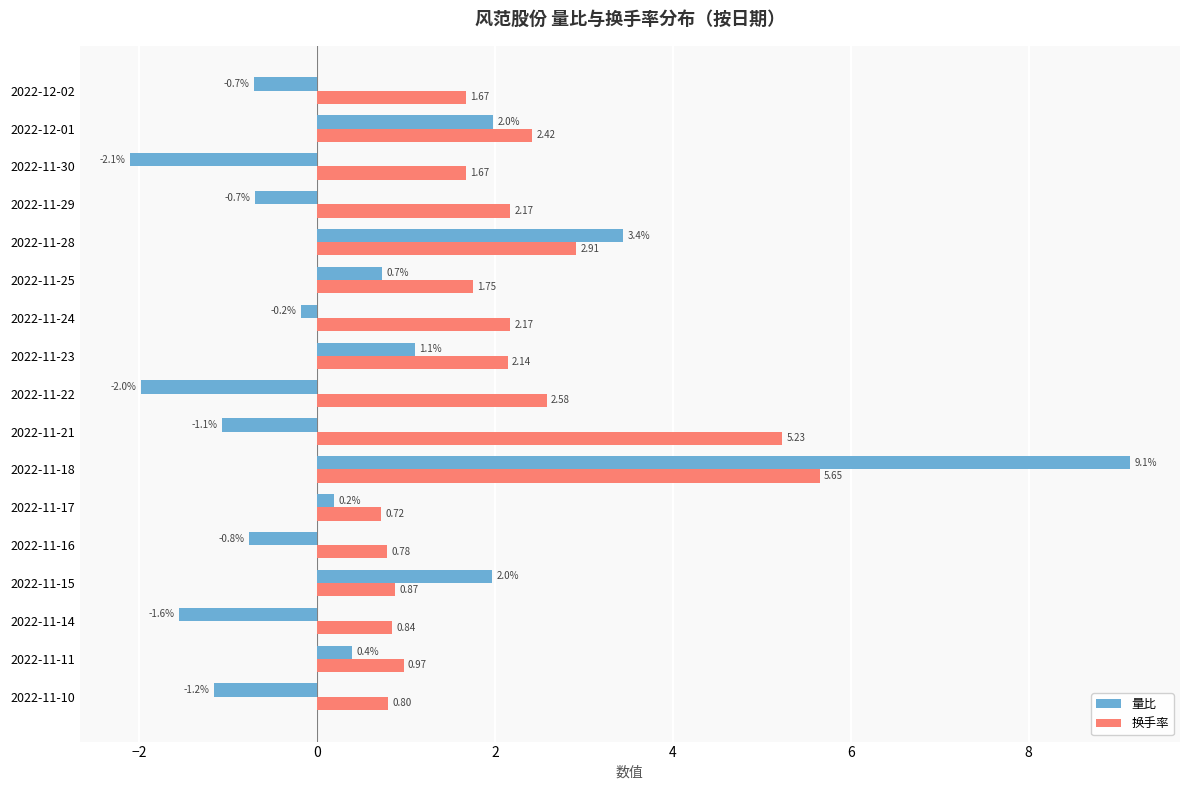

Which series has the largest range (max minus min)?

量比